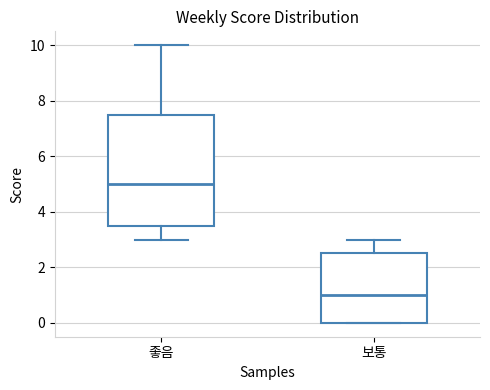

Which box is the tallest, from its lower edge to its upper edge?

좋음